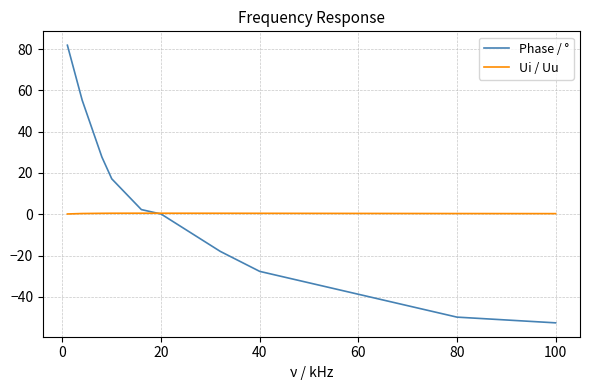

List the series in order of their peak value, highest first.

Phase / °, Ui / Uu